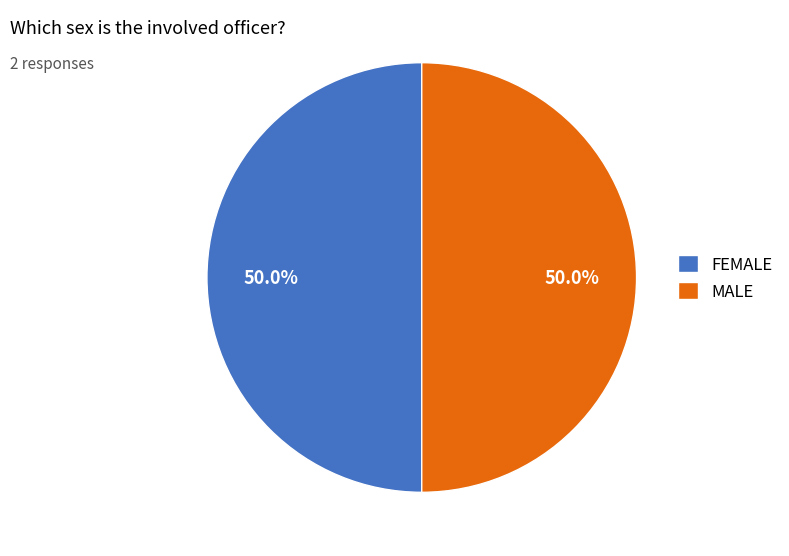

To the nearest percent, what is the combined percentage of FEMALE and MALE?

100%